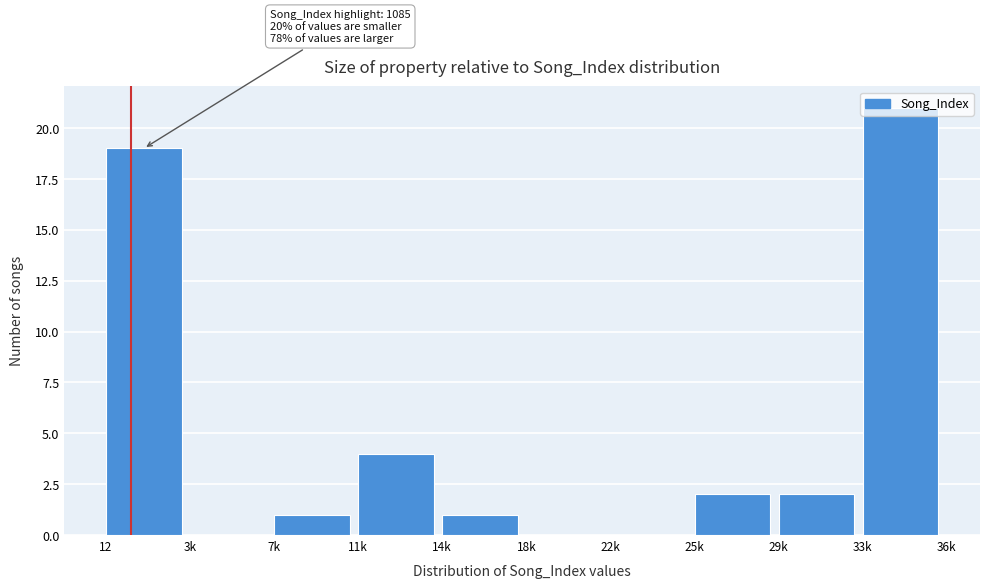

True or false: the data shows 34 at 33k.

False